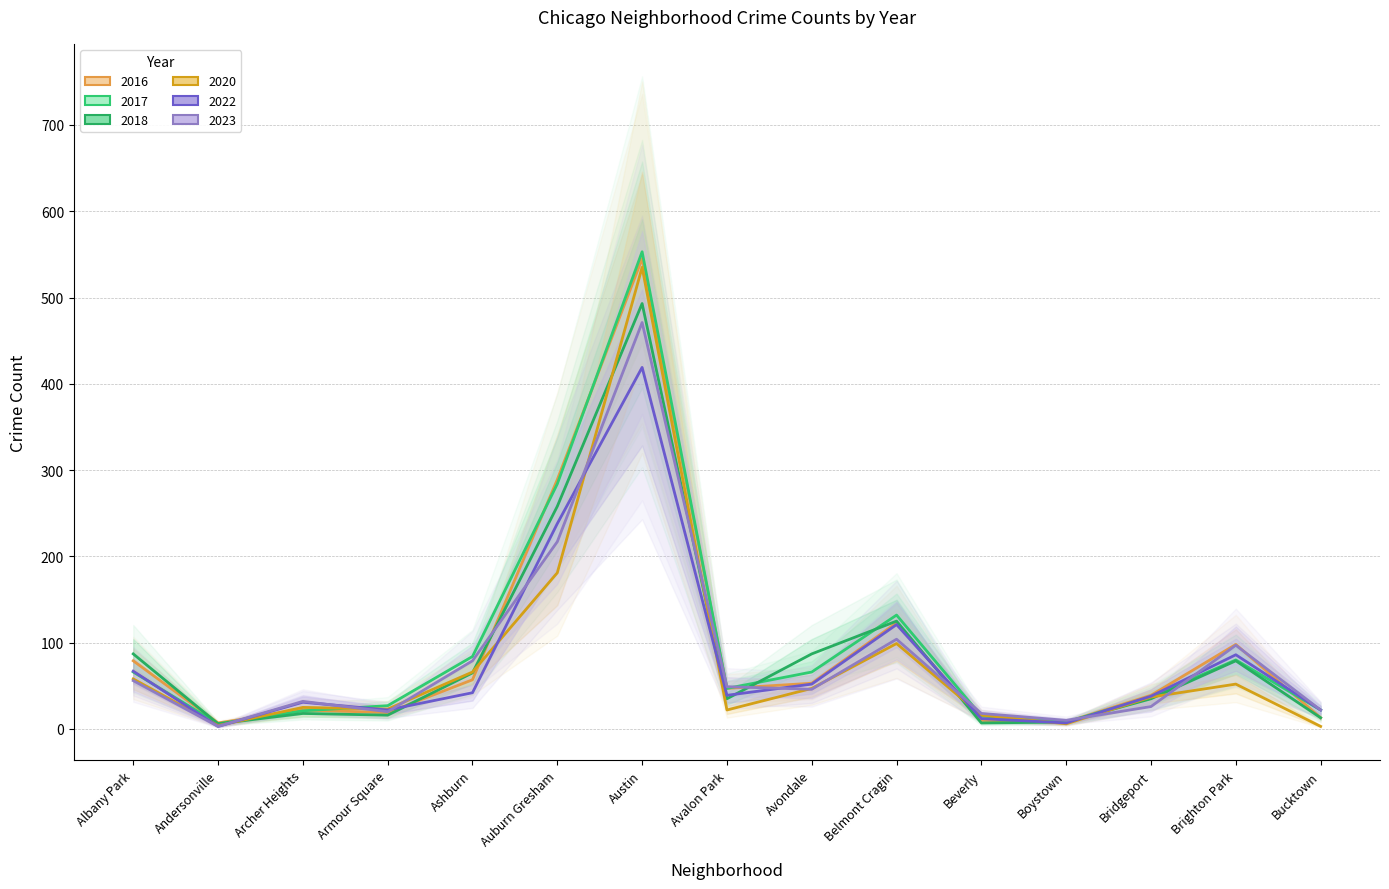

What is the label of the 11th point from the left?

Beverly